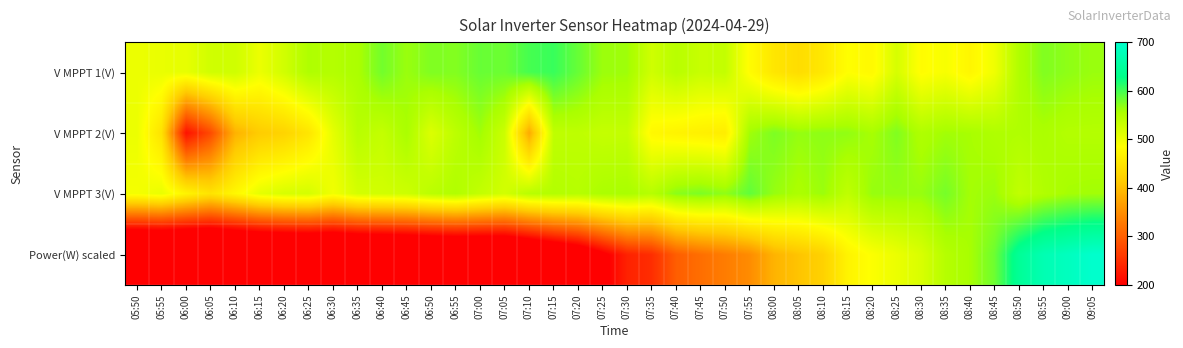

Which series has the widest spread of values?

Power(W) scaled